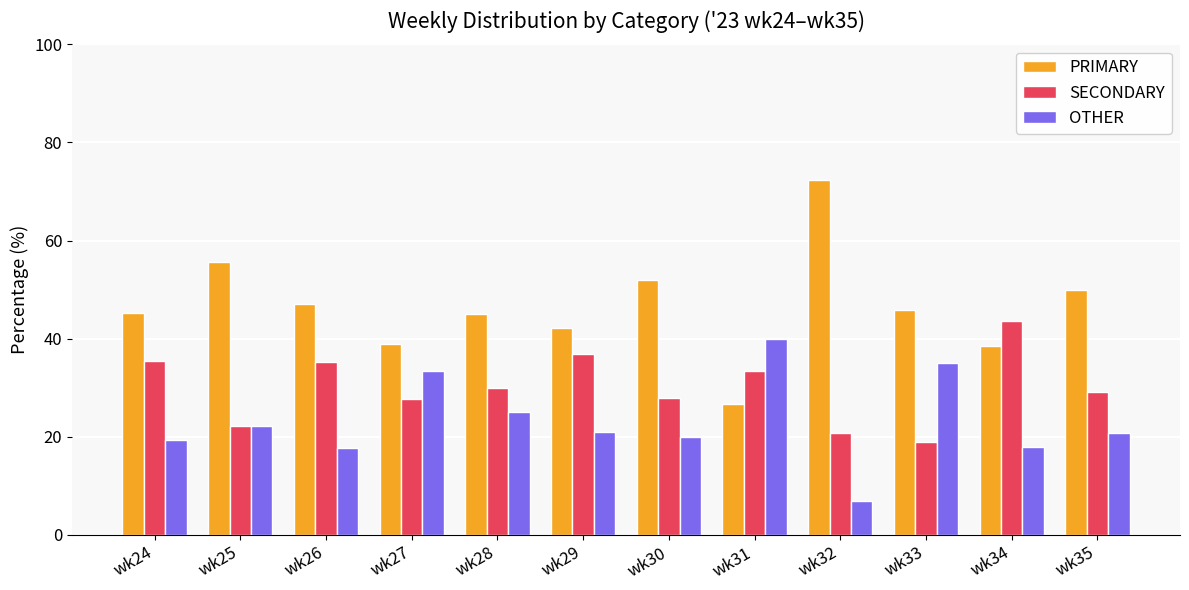

The PRIMARY series shows 20.2 at wk29. True or false?

False